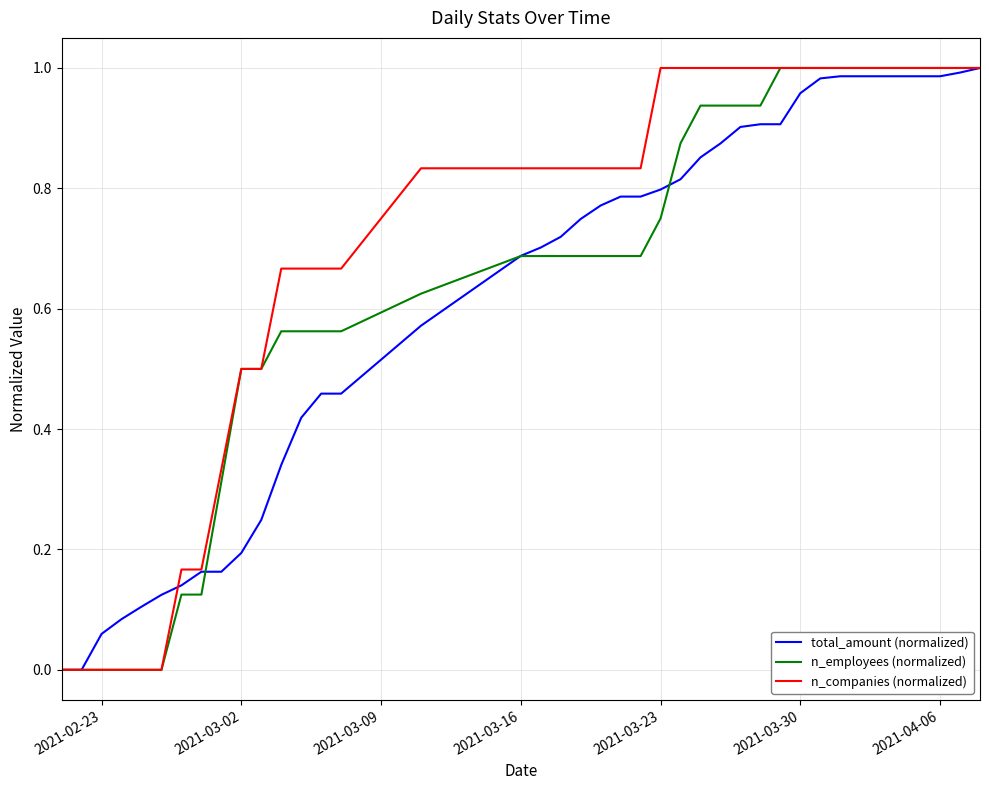

Which series has the largest total across all categories?

n_companies (normalized)